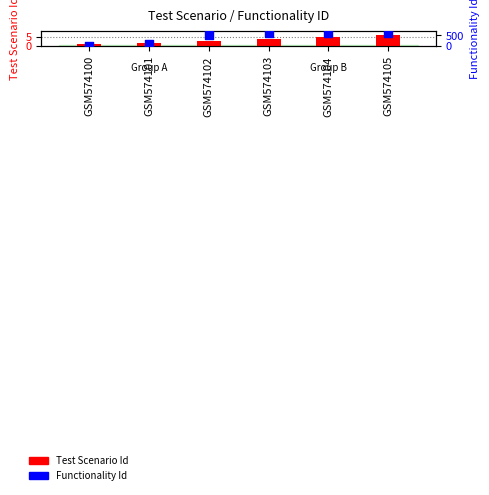

Which series reaches the minimum Y coordinate?

Test Scenario Id